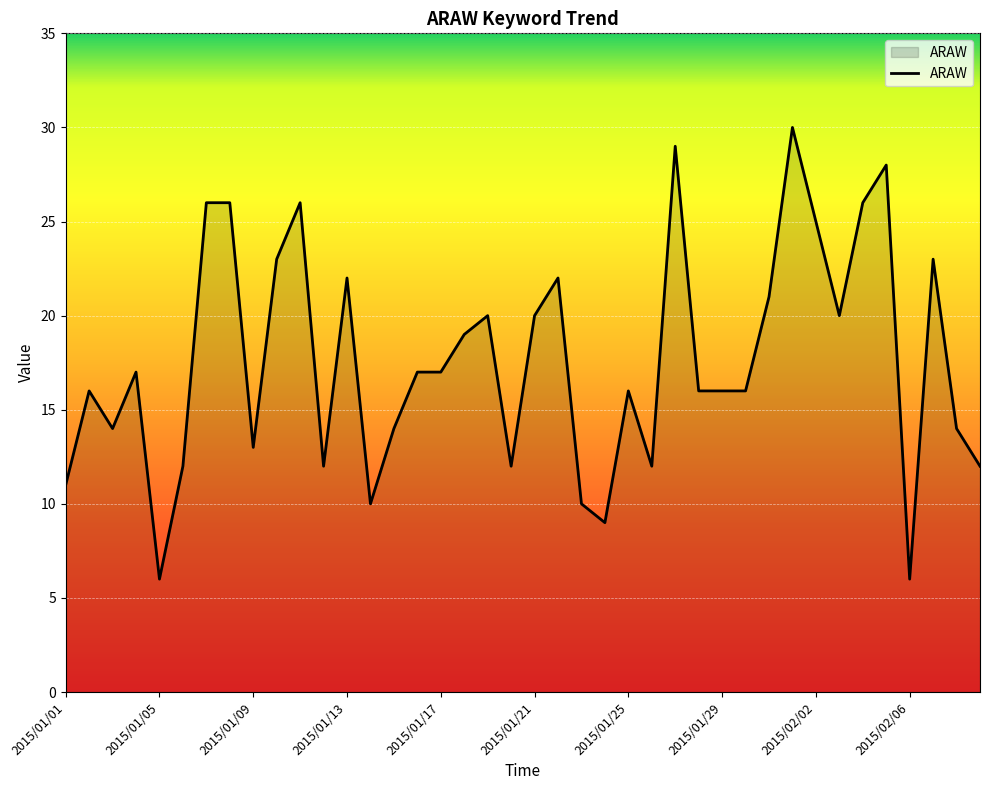

What is the minimum value shown in the chart?

6